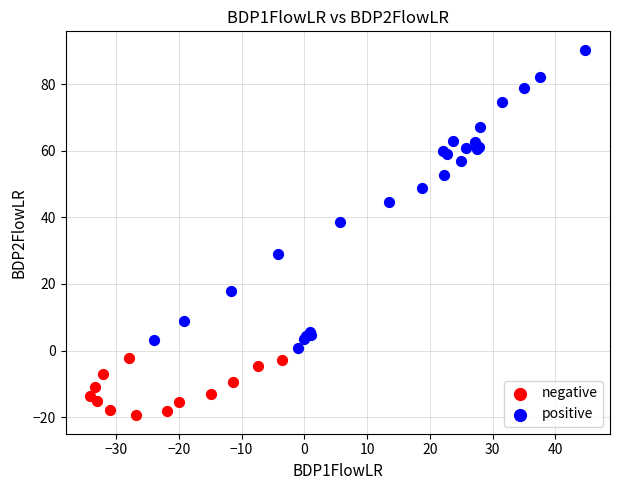

Which series reaches the maximum Y coordinate?

positive